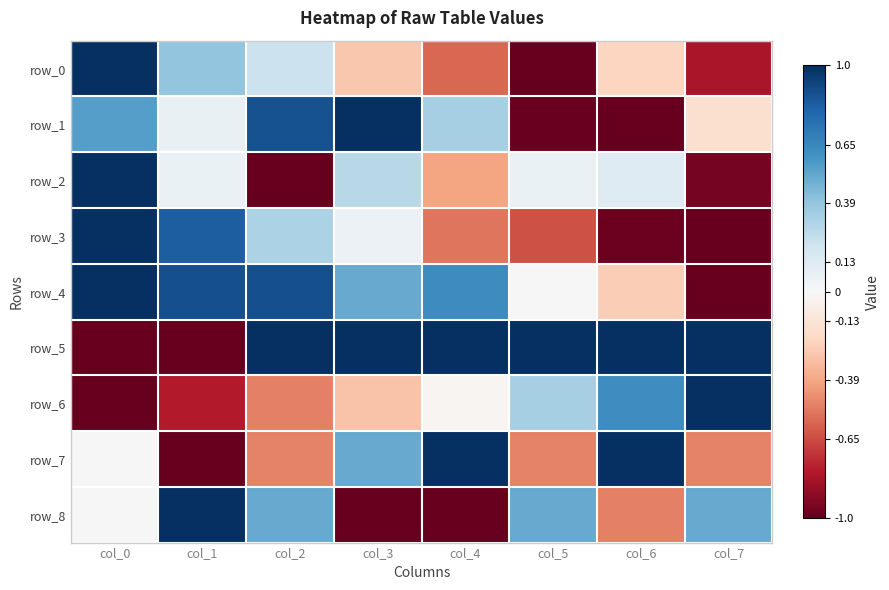

Reading left to right, extract all data points from this chart.

row_0: 1.0	0.4	0.2	-0.3	-0.6	-1.0	-0.2	-0.8
row_1: 0.5	0.1	0.9	1.0	0.3	-1.0	-1.0	-0.2
row_2: 1.0	0.1	-1.0	0.3	-0.4	0.1	0.1	-1.0
row_3: 1.0	0.8	0.3	0.1	-0.5	-0.6	-1.0	-1.0
row_4: 1.0	0.9	0.9	0.5	0.6	0.0	-0.2	-1.0
row_5: -1.0	-1.0	1.0	1.0	1.0	1.0	1.0	1.0
row_6: -1.0	-0.8	-0.5	-0.3	-0.0	0.3	0.6	1.0
row_7: 0.0	-1.0	-0.5	0.5	1.0	-0.5	1.0	-0.5
row_8: 0.0	1.0	0.5	-1.0	-1.0	0.5	-0.5	0.5